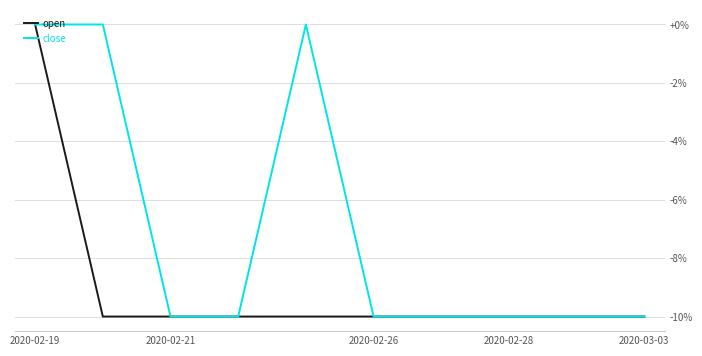

Which series has the largest total across all categories?

close